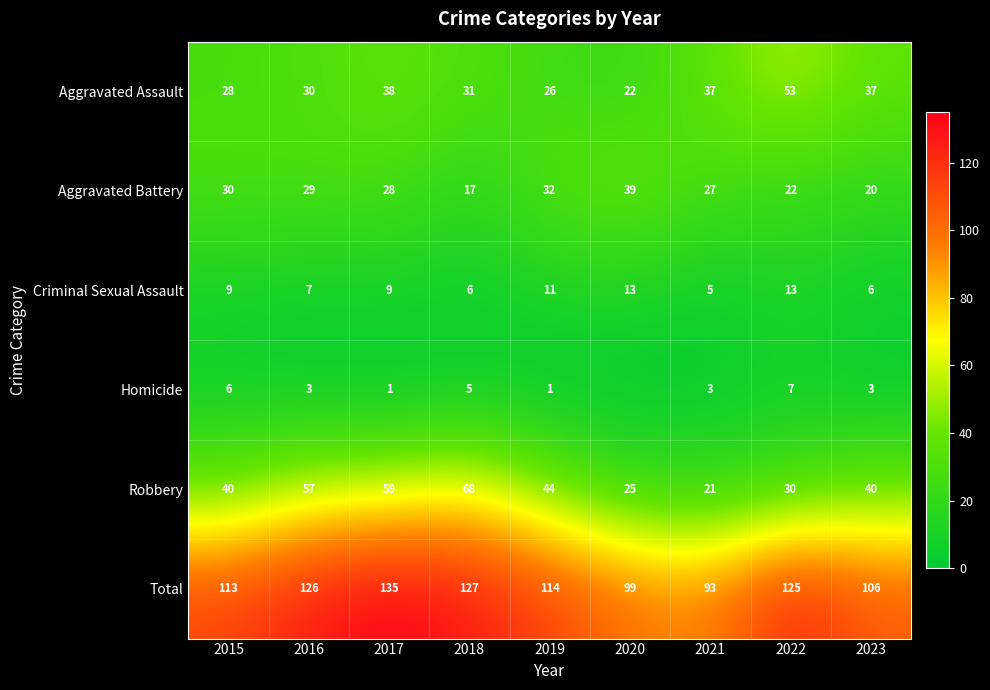

Rank the series at 2021 from lowest to highest value.

Homicide, Criminal Sexual Assault, Robbery, Aggravated Battery, Aggravated Assault, Total